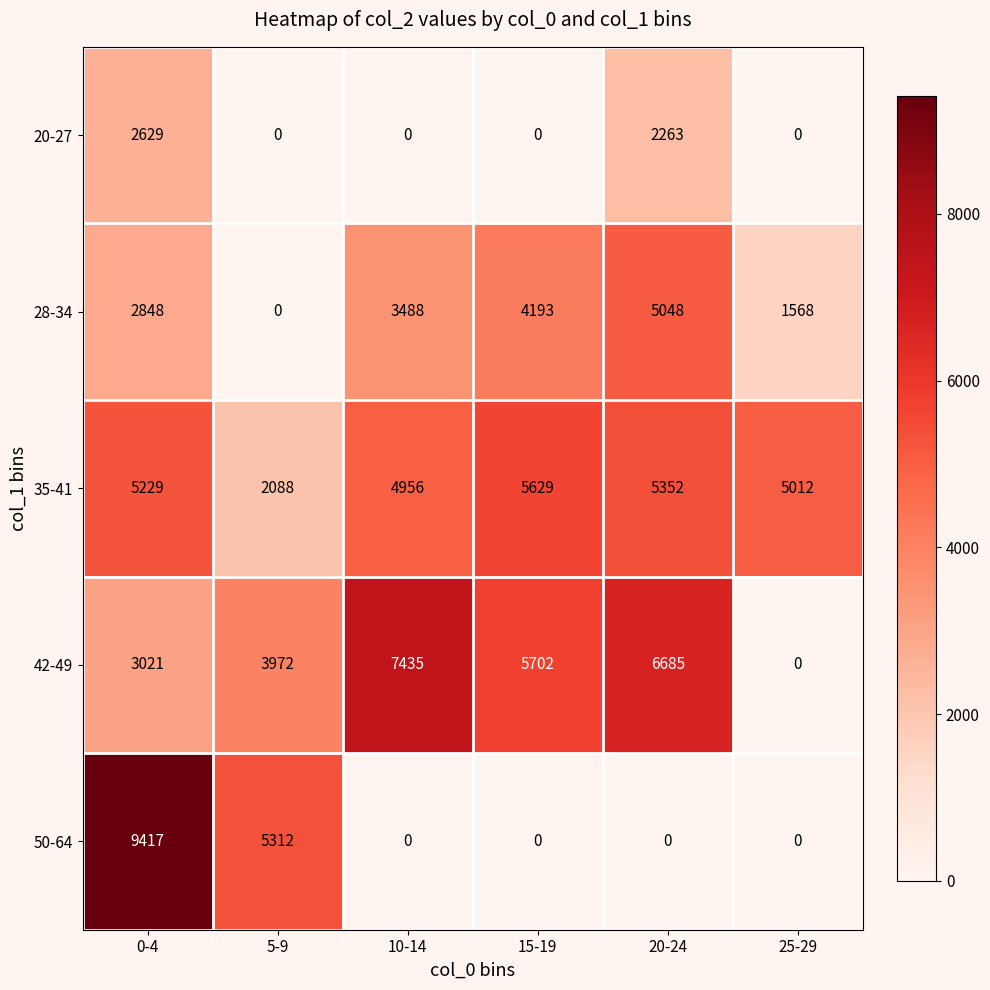

Reading left to right, list all the values displayed in this chart.

20-27: 0-4=2629	5-9=0	10-14=0	15-19=0	20-24=2263	25-29=0
28-34: 0-4=2848	5-9=0	10-14=3488	15-19=4193	20-24=5048	25-29=1568
35-41: 0-4=5229	5-9=2088	10-14=4956	15-19=5629	20-24=5352	25-29=5012
42-49: 0-4=3021	5-9=3972	10-14=7435	15-19=5702	20-24=6685	25-29=0
50-64: 0-4=9417	5-9=5312	10-14=0	15-19=0	20-24=0	25-29=0